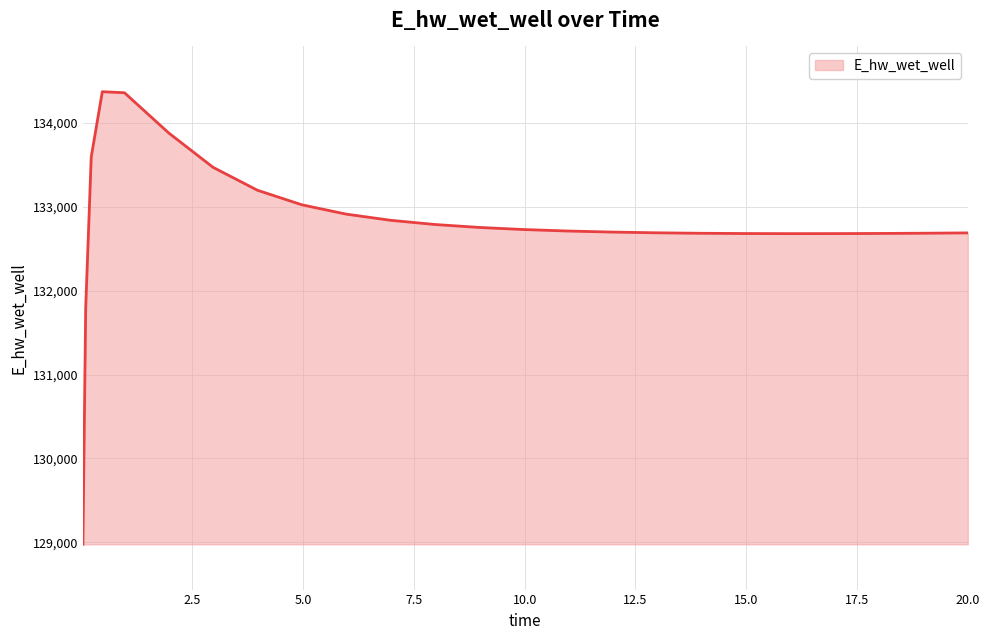

What is the difference between the maximum and minimum values?

5397.3